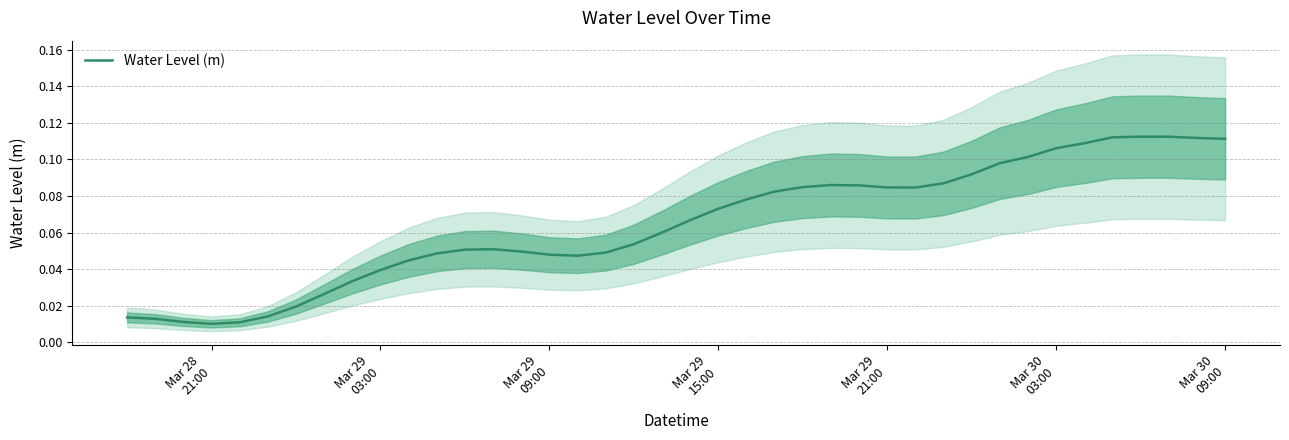

Reading left to right, list all the values displayed in this chart.

0.0	0.0	0.0	0.0	0.0	0.0	0.0	0.0	0.0	0.0	0.0	0.0	0.1	0.1	0.0	0.0	0.0	0.0	0.1	0.1	0.1	0.1	0.1	0.1	0.1	0.1	0.1	0.1	0.1	0.1	0.1	0.1	0.1	0.1	0.1	0.1	0.1	0.1	0.1	0.1